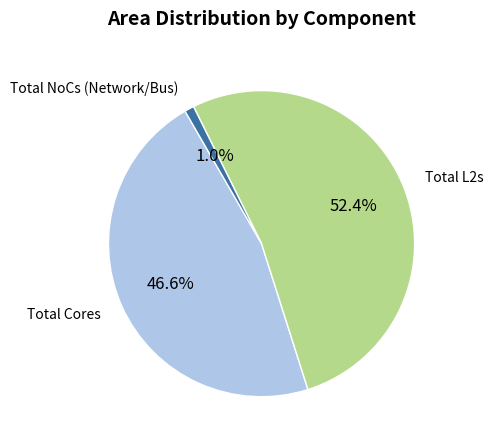

Does any single category account for the majority?

Yes